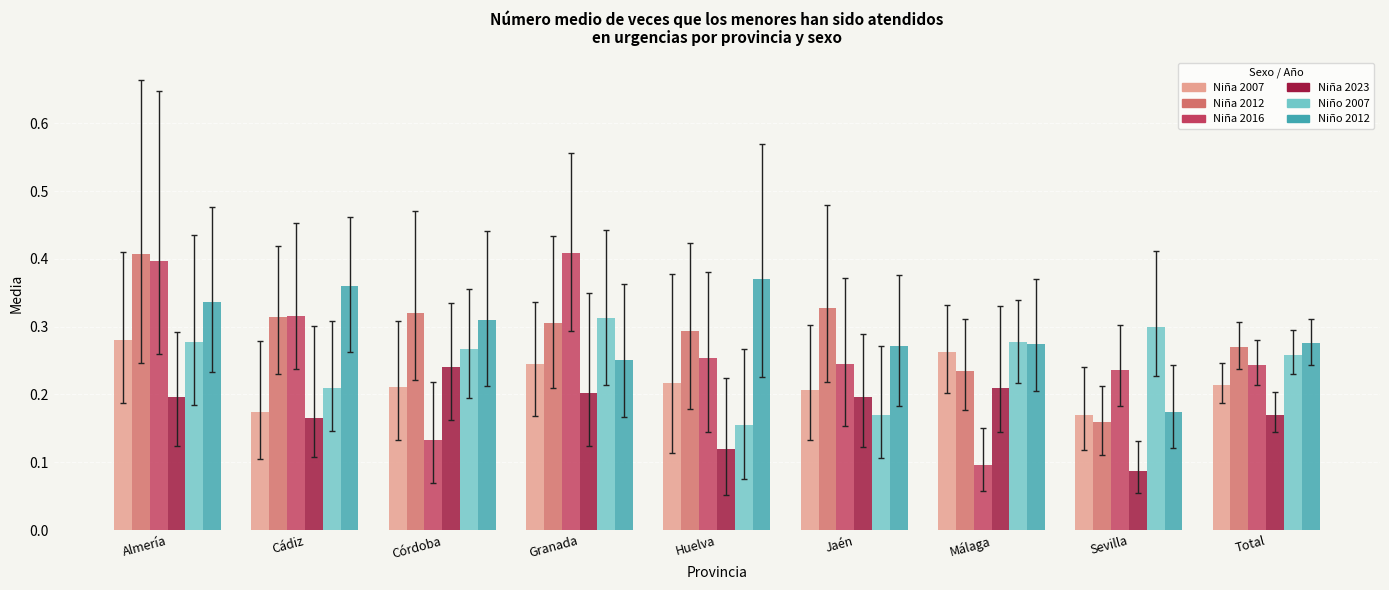

Count the Niña 2016 values in the range 0 to 1.

9